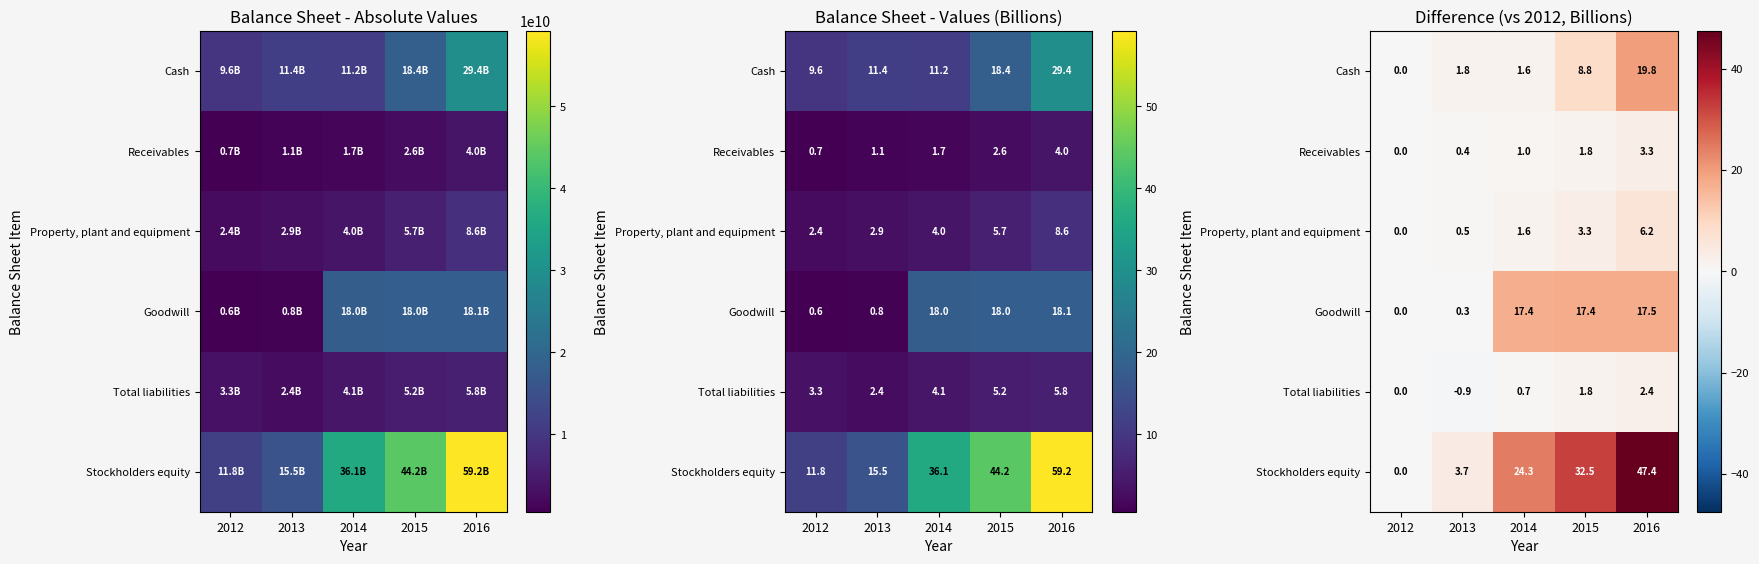

What value does the Property, plant and equipment series have at 2016?

6.2